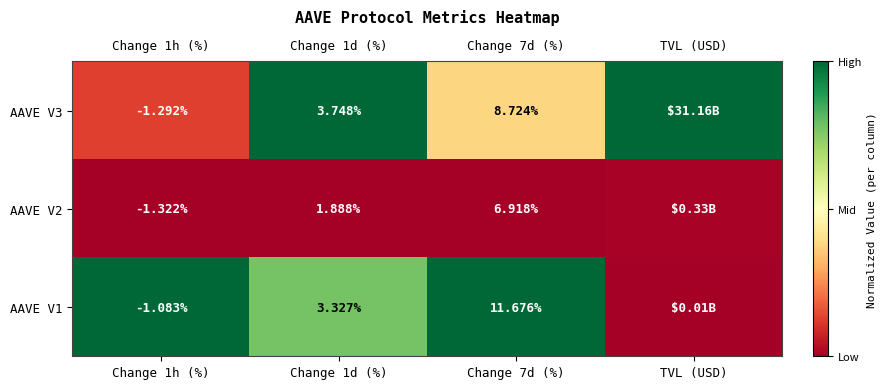

True or false: AAVE V3 has a value of 0.5 at Change 7d (%).

False